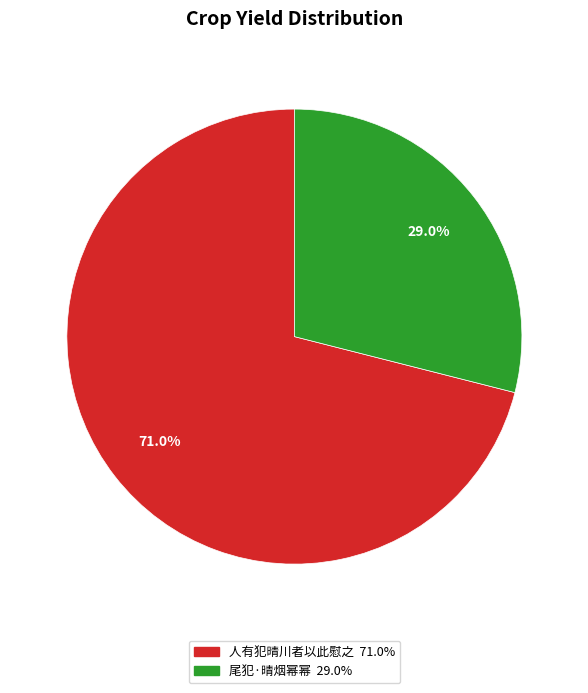

What percentage is the 尾犯·晴烟幂幂 slice, to the nearest percent?

29%